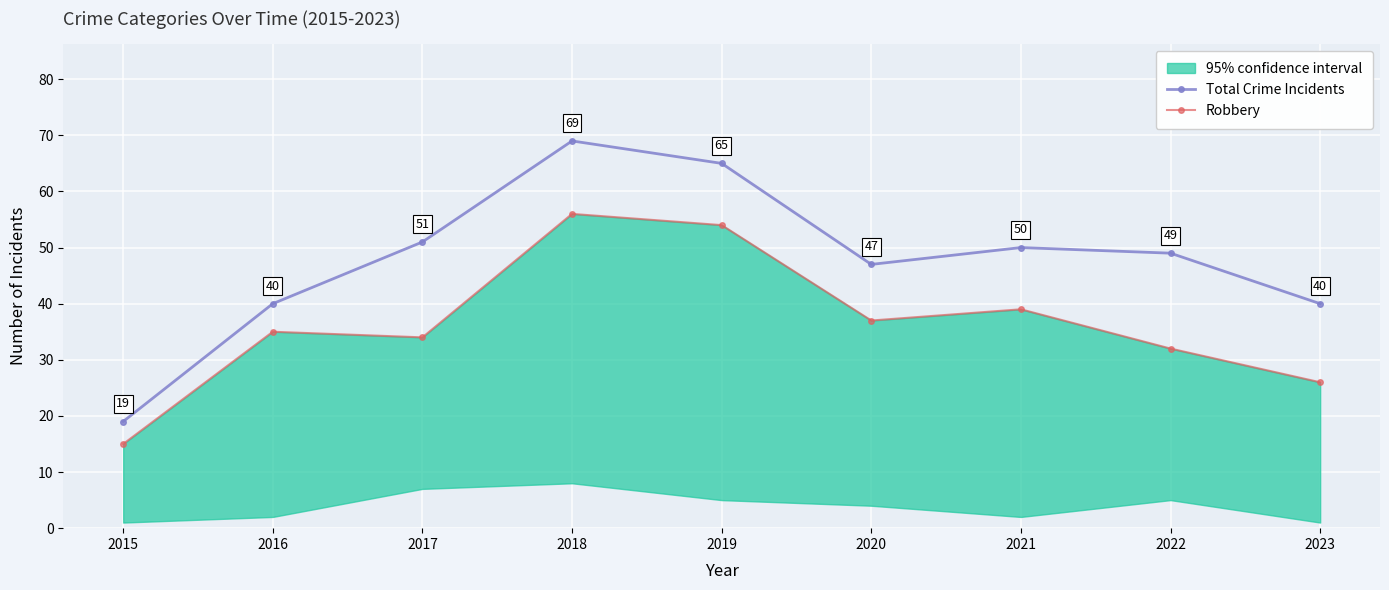

What is the value of the Robbery point at the 7th from the left?

39